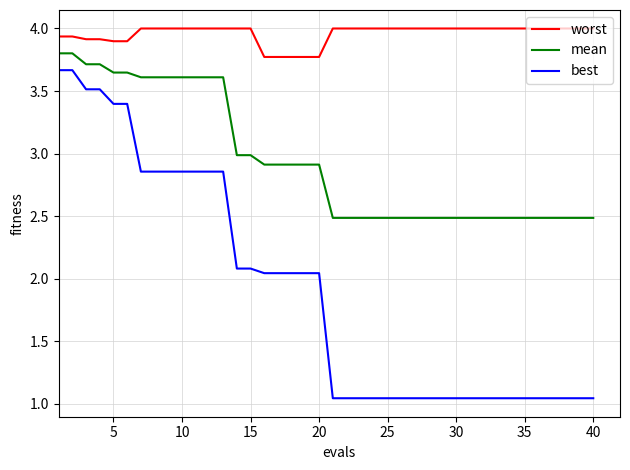

Which series has the largest range (max minus min)?

best